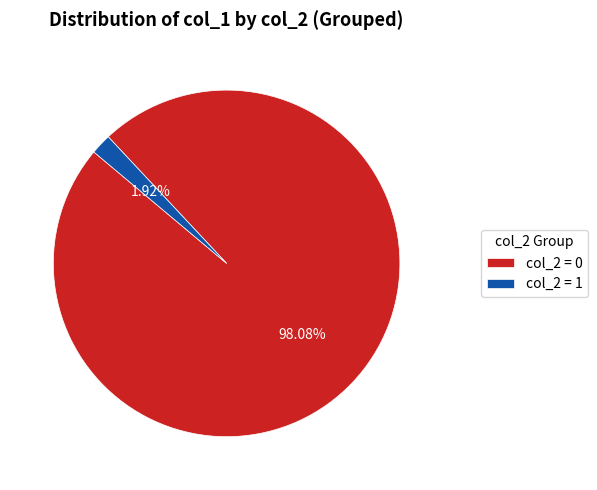

Do col_2 = 0 and col_2 = 1 together represent more than half of the pie?

Yes